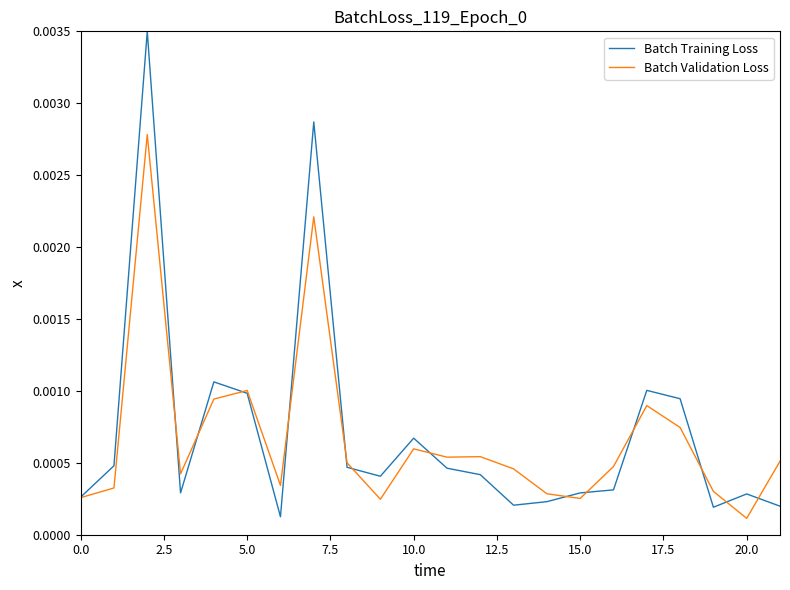

At how many categories does at least one series exceed 0?

22